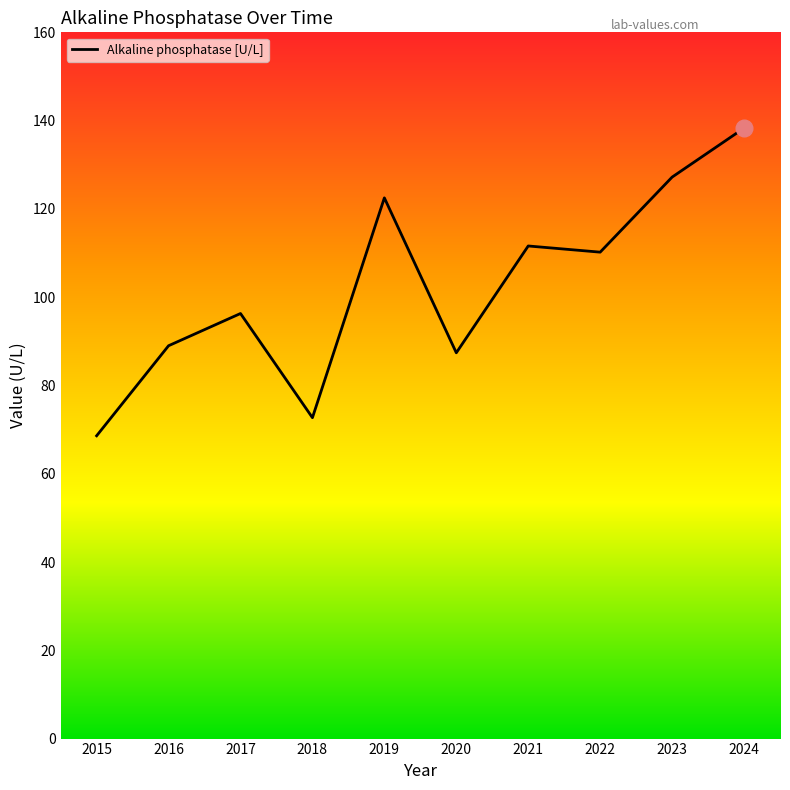

List the labels in order of value, largest first.

2024, 2023, 2019, 2021, 2022, 2017, 2016, 2020, 2018, 2015